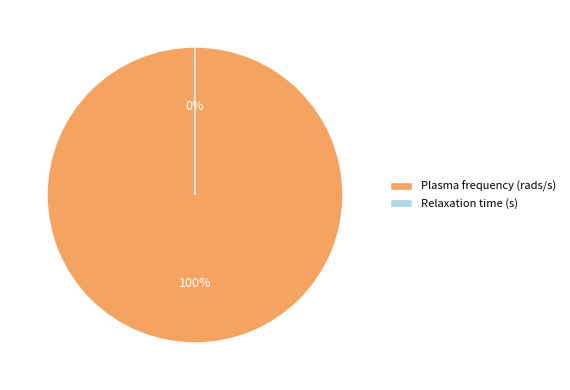

How many slices are in this pie chart?

2